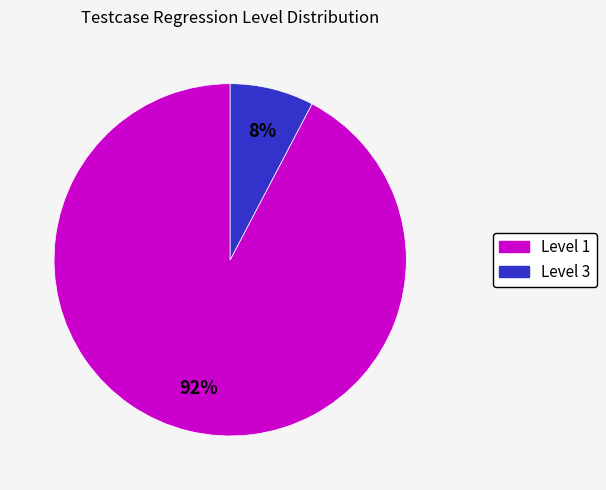

True or false: Level 1 accounts for 92% of the total.

True